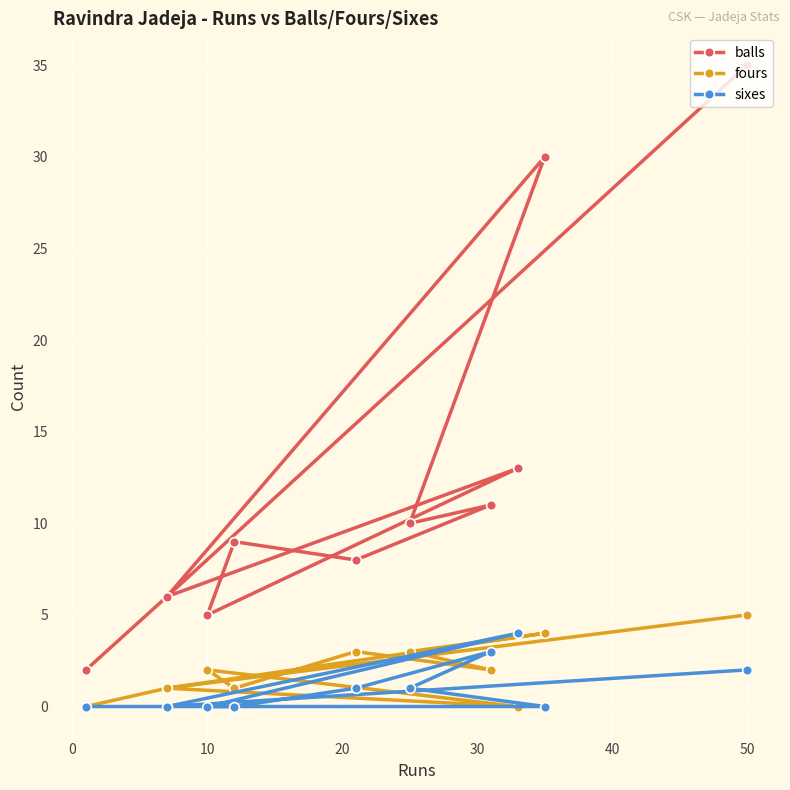

In balls, how many points are lower than both neighbors (excluding endpoints)?

4